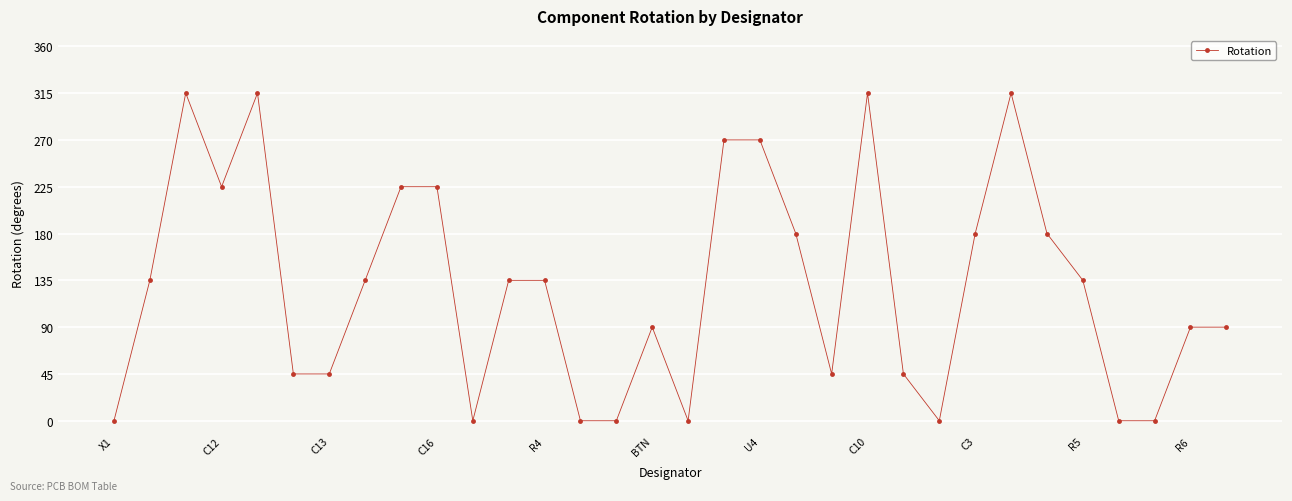

How many distinct data groups are displayed?

1